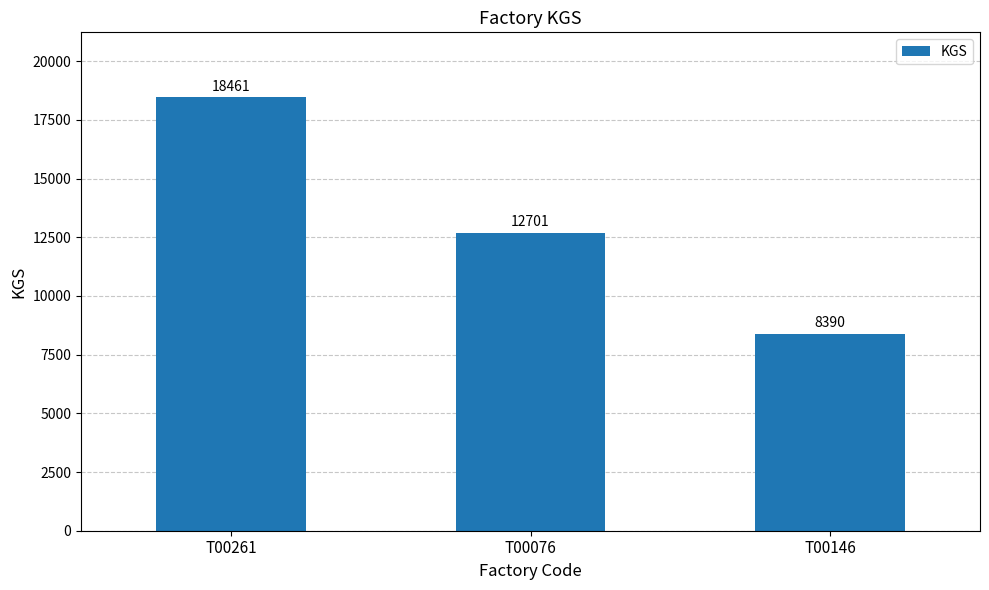

What position from the right is T00146?

1